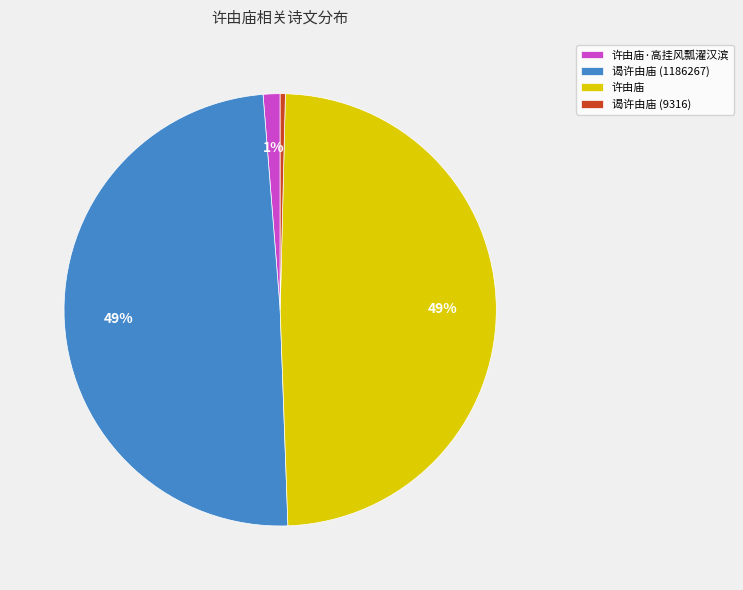

How many slices are in this pie chart?

4